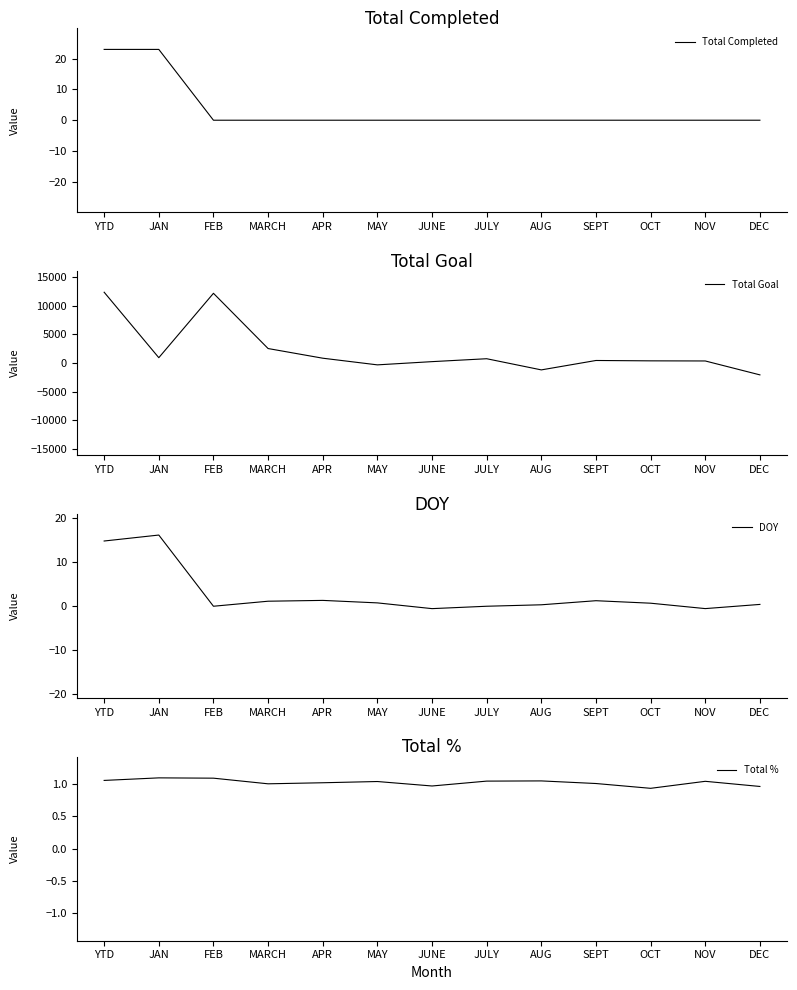

What is the difference between the maximum and second lowest values in the DOY series?

16.7